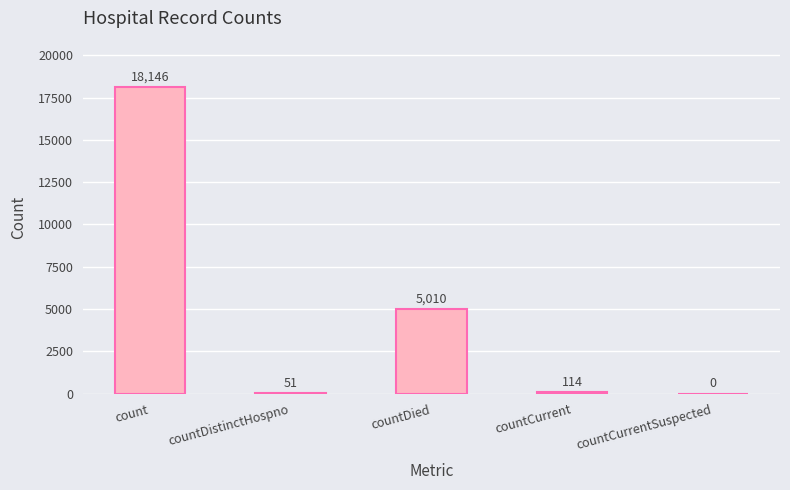

Count the number of data series in this chart.

1